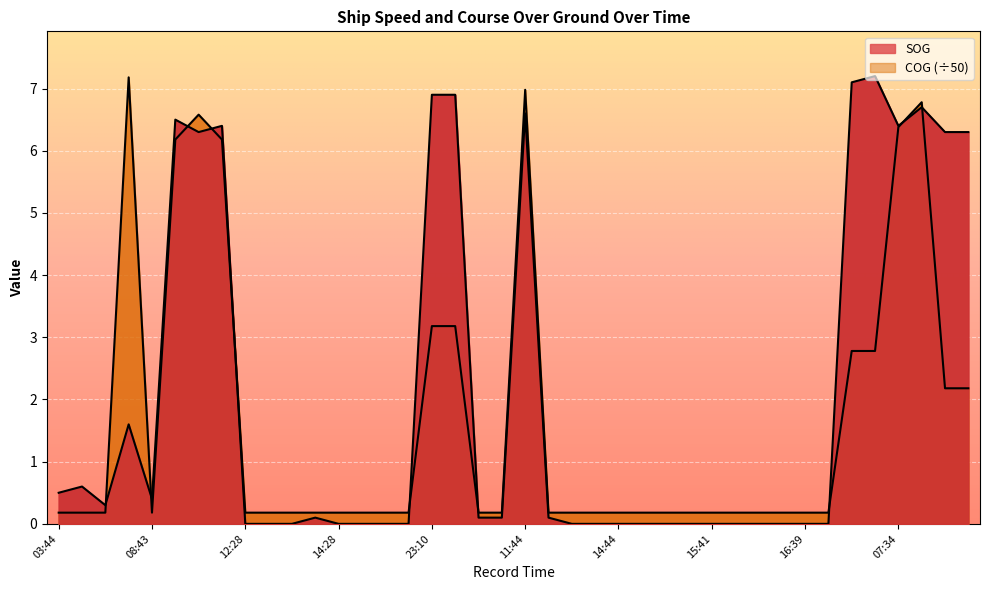

Reading right to left, list all the values displayed in this chart.

SOG: 6.3	6.3	6.7	6.4	7.2	7.1	0.0	0.0	0.0	0.0	0.0	0.0	0.0	0.0	0.0	0.0	0.0	0.0	0.1	6.6	0.1	0.1	6.9	6.9	0.0	0.0	0.0	0.0	0.1	0.0	0.0	0.0	6.4	6.3	6.5	0.4	1.6	0.3	0.6	0.5
COG: 2.2	2.2	6.8	6.4	2.8	2.8	0.2	0.2	0.2	0.2	0.2	0.2	0.2	0.2	0.2	0.2	0.2	0.2	0.2	7.0	0.2	0.2	3.2	3.2	0.2	0.2	0.2	0.2	0.2	0.2	0.2	0.2	6.2	6.6	6.2	0.2	7.2	0.2	0.2	0.2